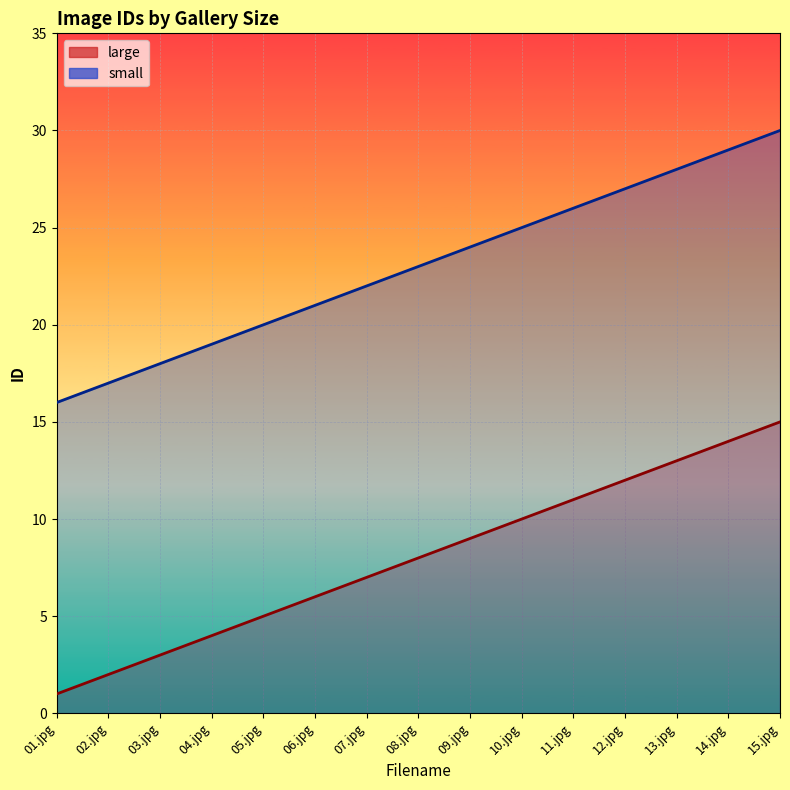

True or false: small and large cross at least once.

False